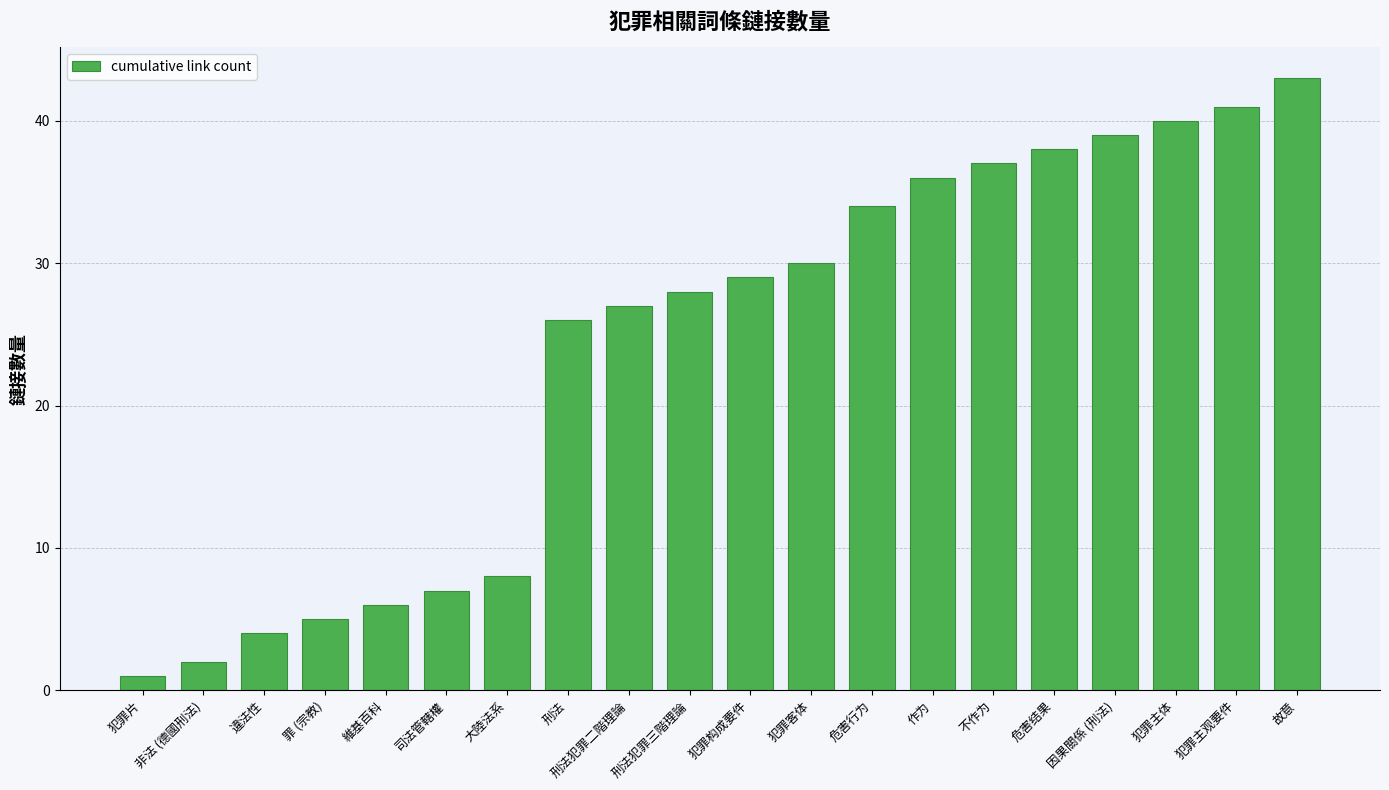

Between 罪 (宗教) and 犯罪客体, which is larger?

犯罪客体